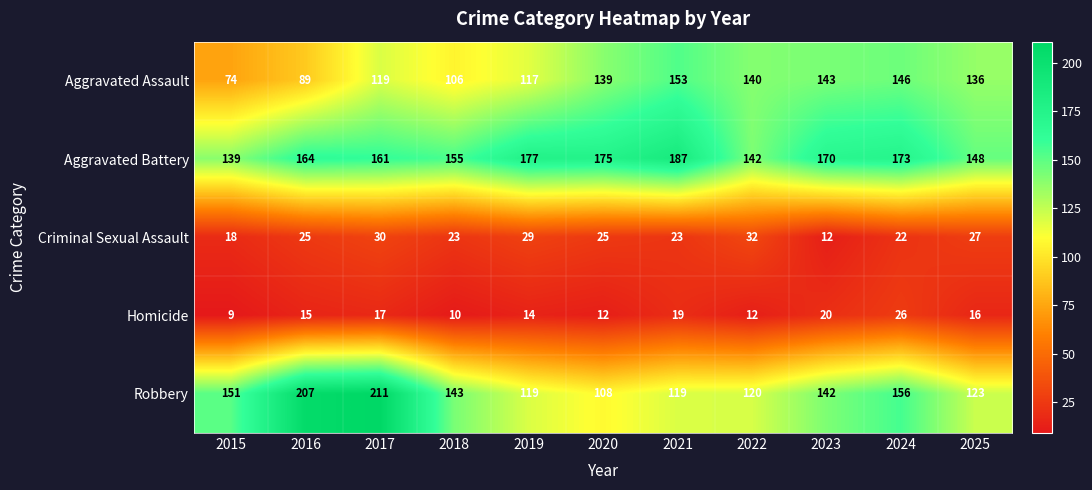

Which series changed the most between 2019 and 2023?

Aggravated Assault